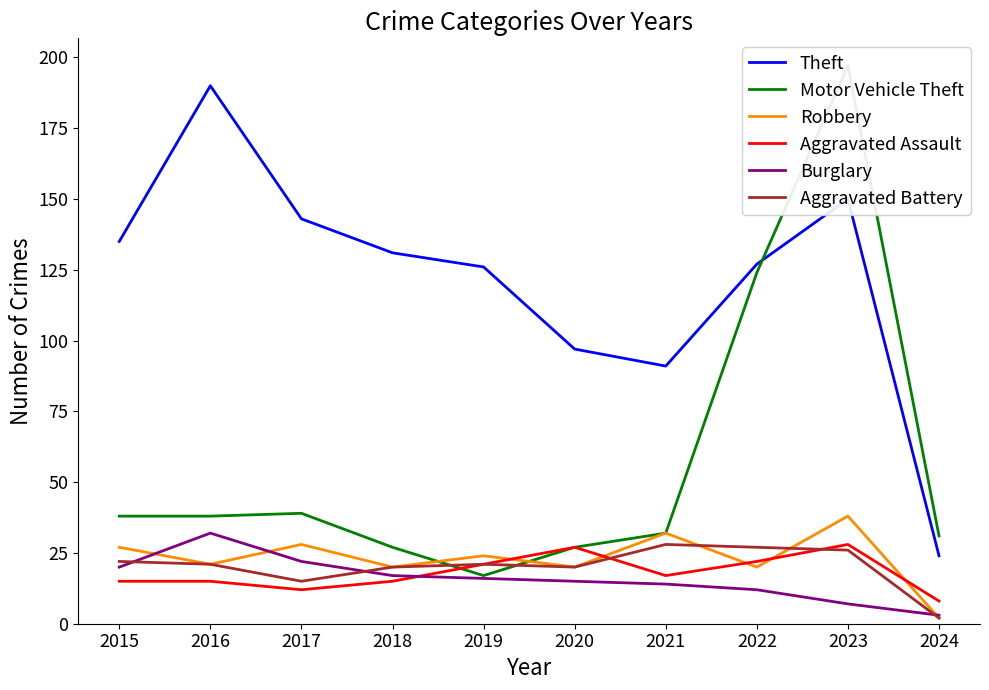

Which series ends up on top after the final intersection of Motor Vehicle Theft and Aggravated Battery?

Motor Vehicle Theft